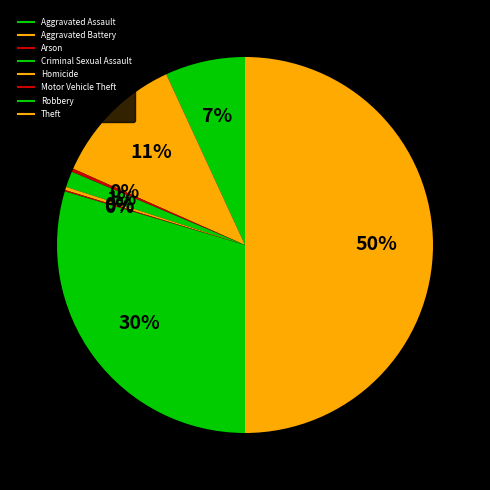

To the nearest percent, what is the average slice percentage?

12%